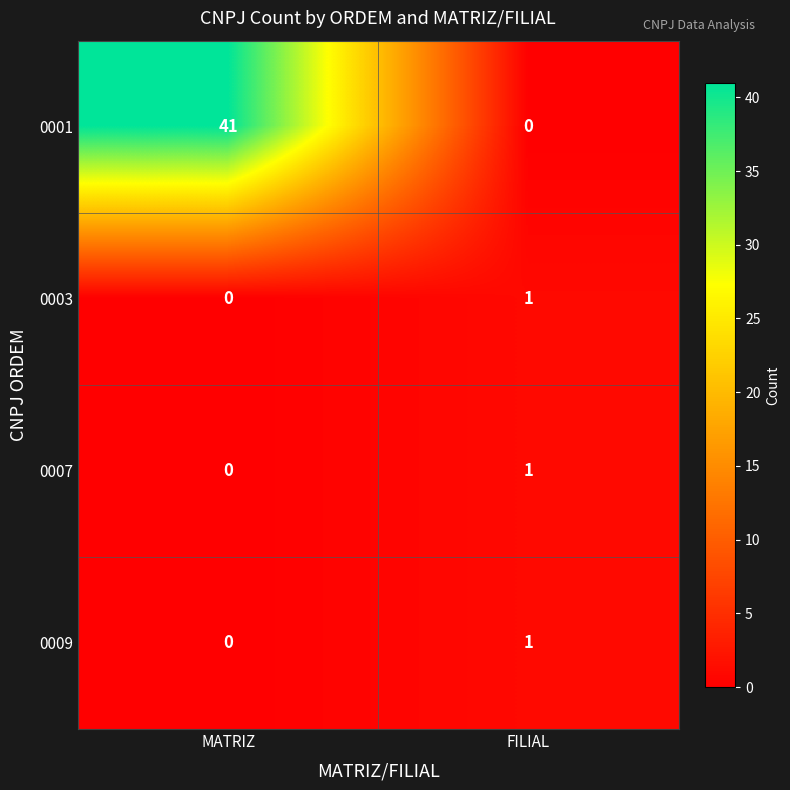

At which category does the chart reach its peak across all series?

MATRIZ